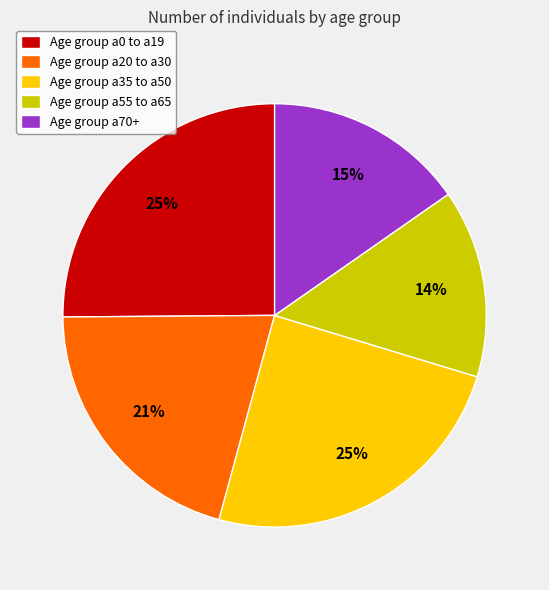

Do Age group a55 to a65 and Age group a20 to a30 together represent more than half of the pie?

No